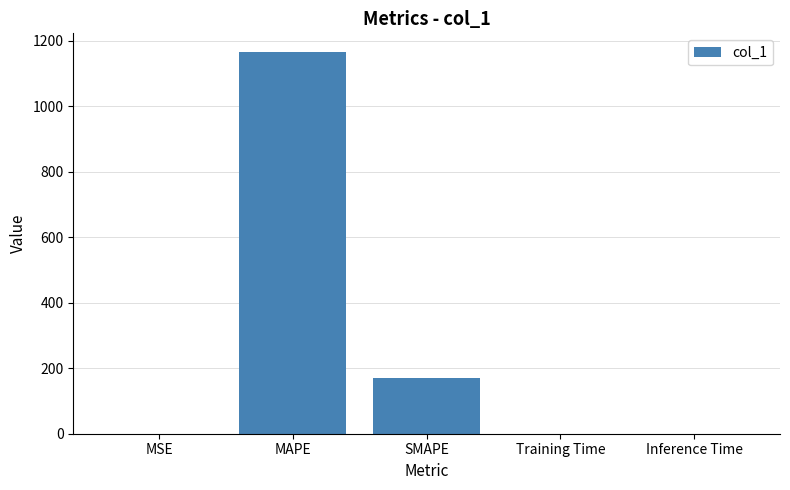

Which category has the highest value across all series?

MAPE